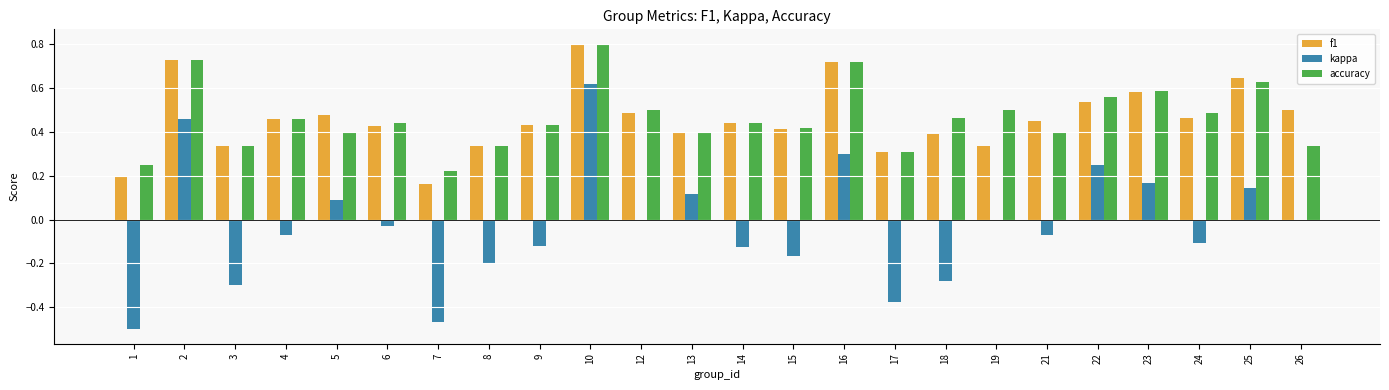

What is the sum of all accuracy values?

11.1